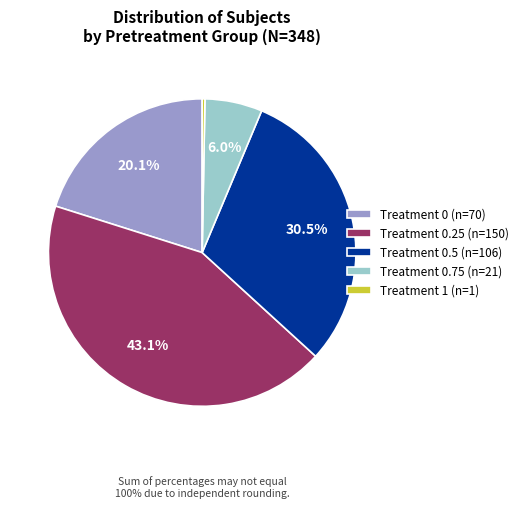

What is the ratio of the value at Treatment 0.25 (n=150) to the value at Treatment 0.5 (n=106)?

1.4